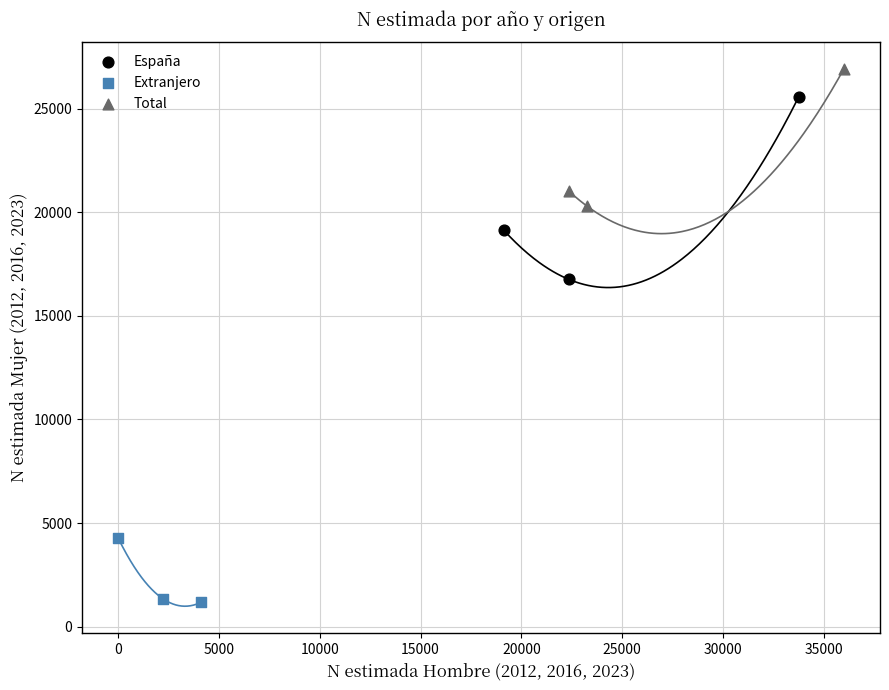

What are all the series names shown in the legend?

España, Extranjero, Total